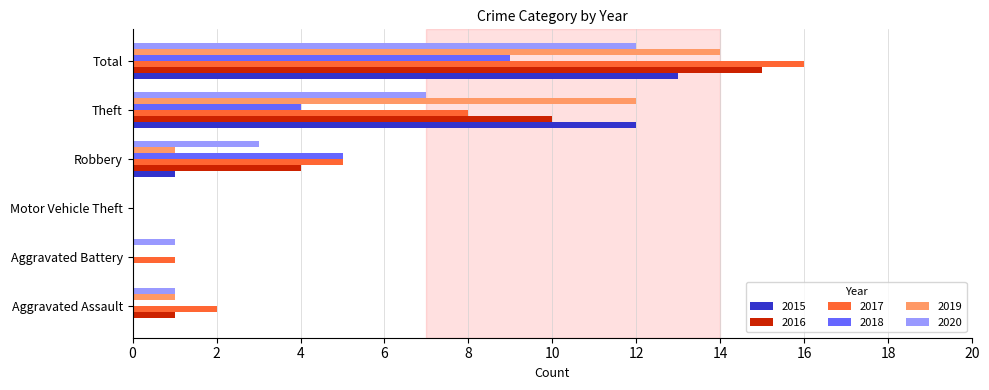

Which series changed the most between Motor Vehicle Theft and Total?

2017